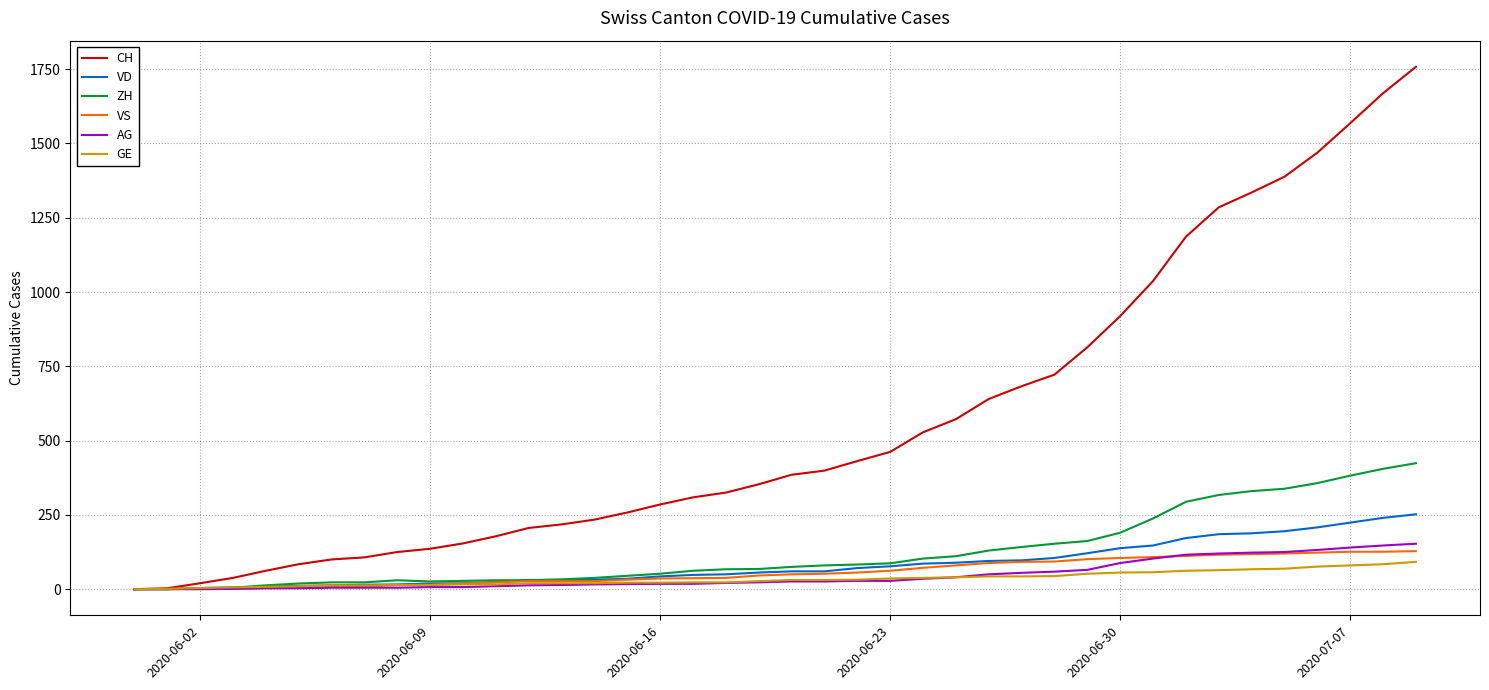

Which series has the largest total across all categories?

CH